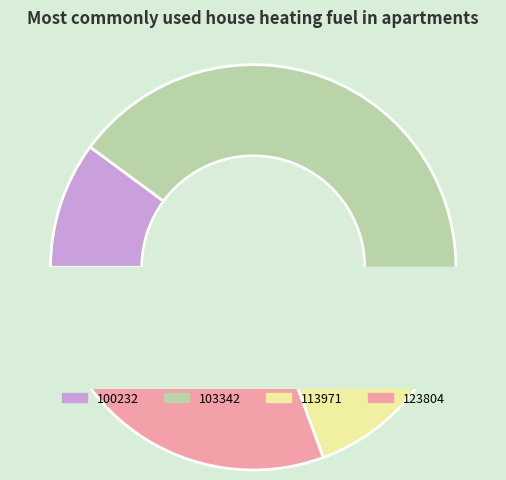

Between 123804 and 263578, which is larger?

123804